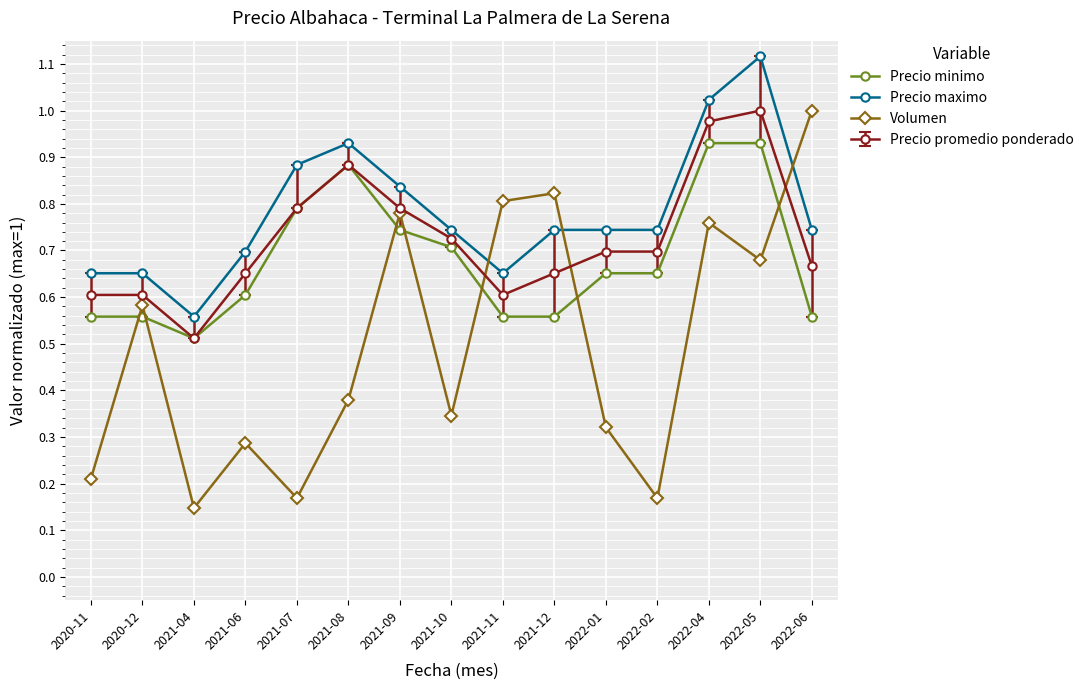

At how many categories does at least one series exceed 0?

15